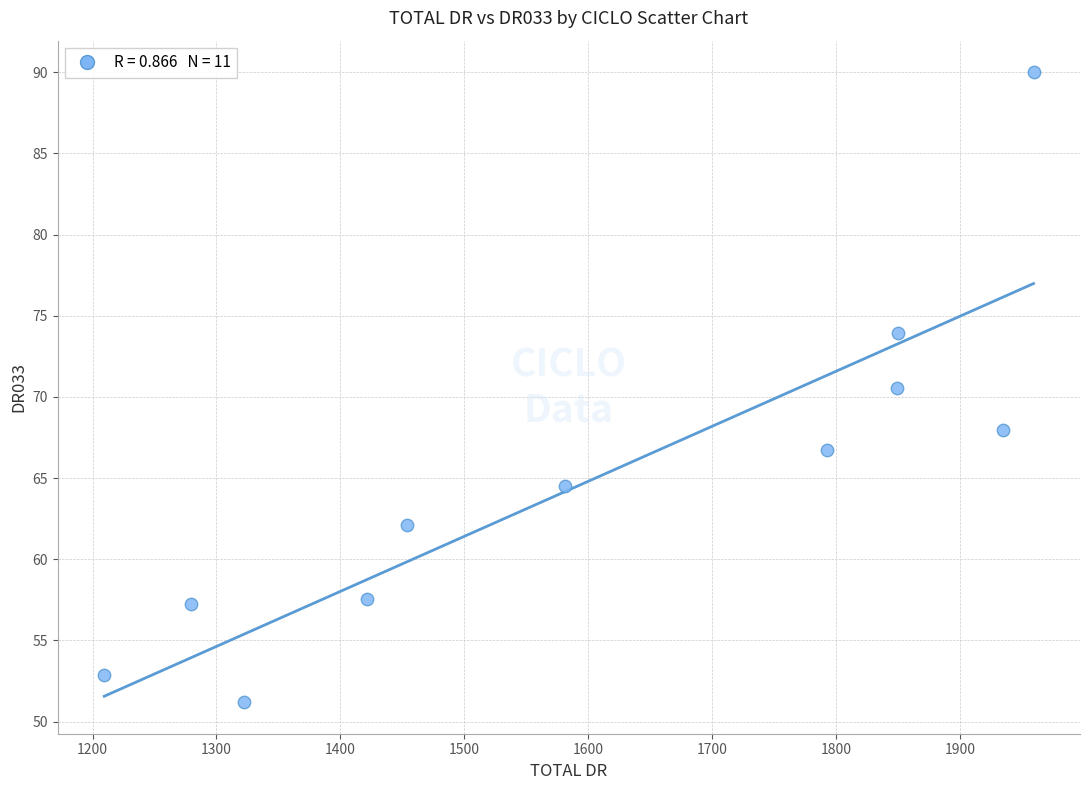

What Y value in the scatter plot is closest to 70?

70.5